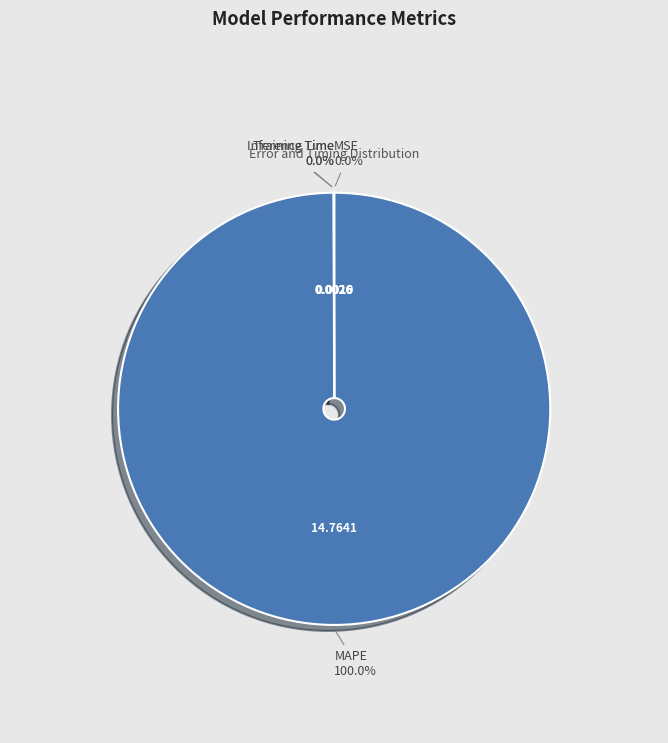

Which category accounts for the majority?

MAPE